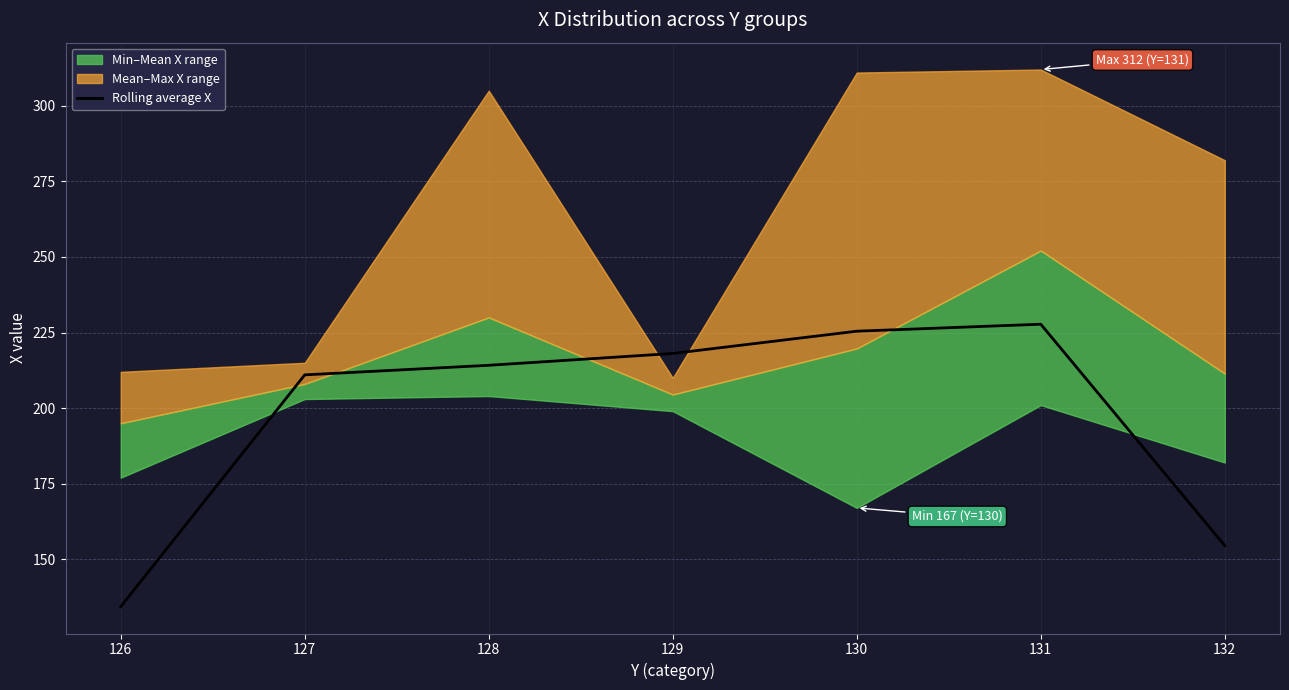

What is the value of the 1st point from the left?

134.3